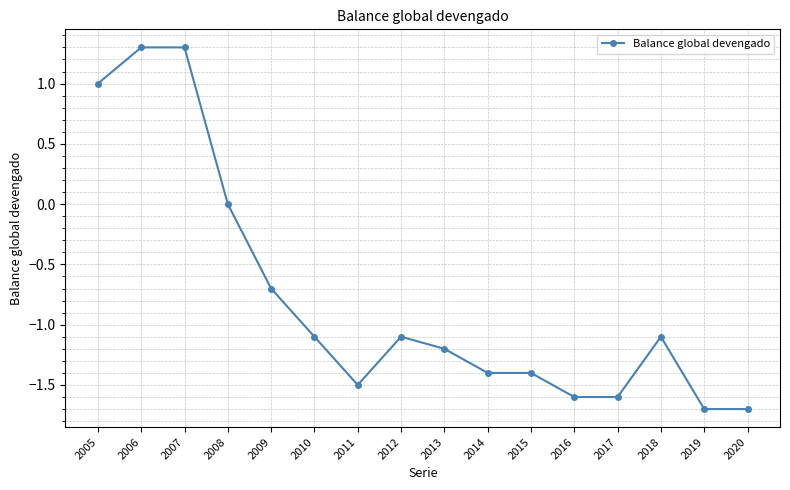

Count the number of categories in the chart.

16